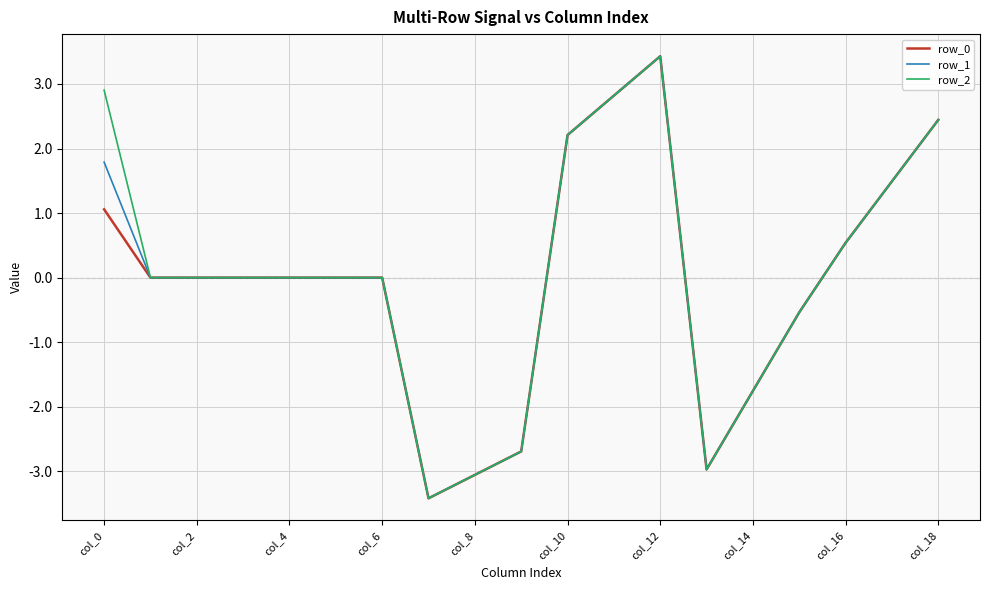

What is the difference between the maximum and minimum values in the row_0 series?

6.8